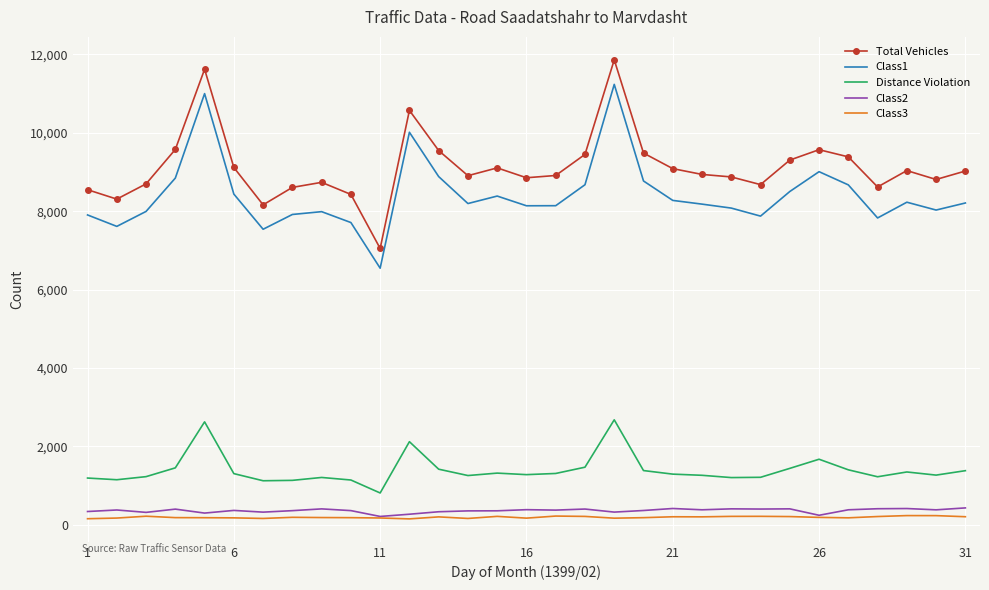

Which series has the largest total across all categories?

Total Vehicles